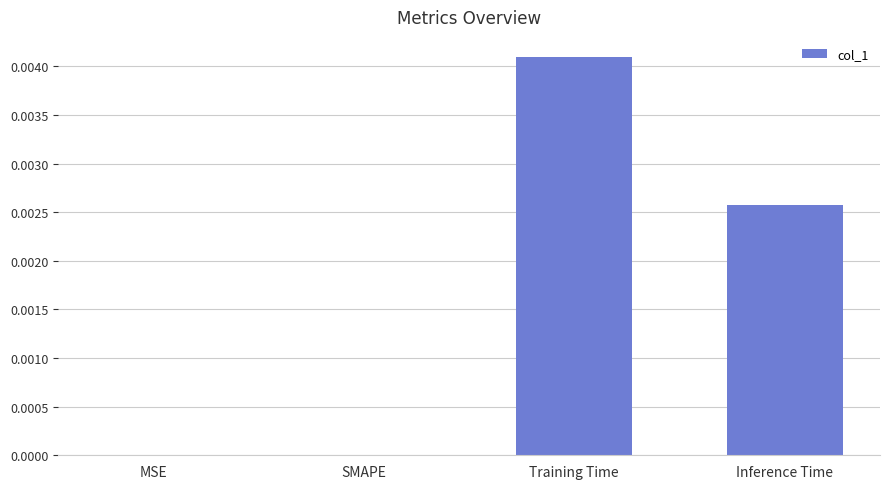

Does the chart contain stacked bars?

No